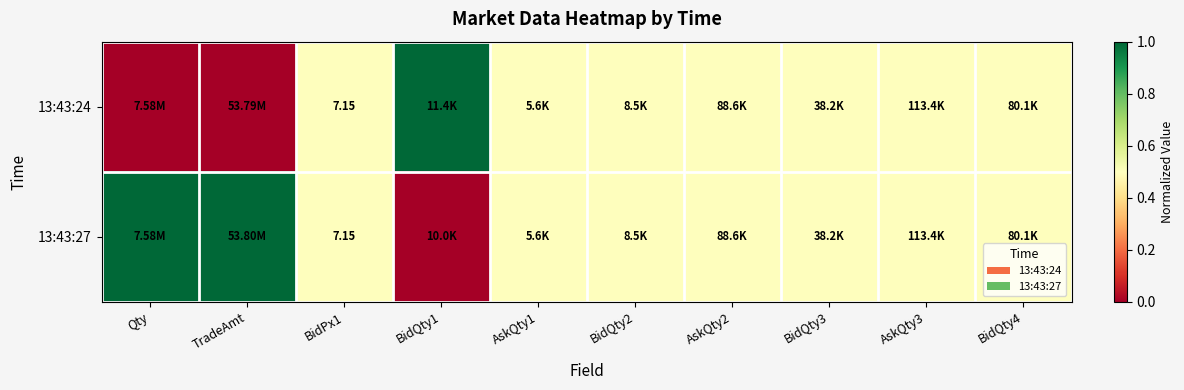

What is the sum of the 13:43:27 values at BidQty2 and TradeAmt?

1.5